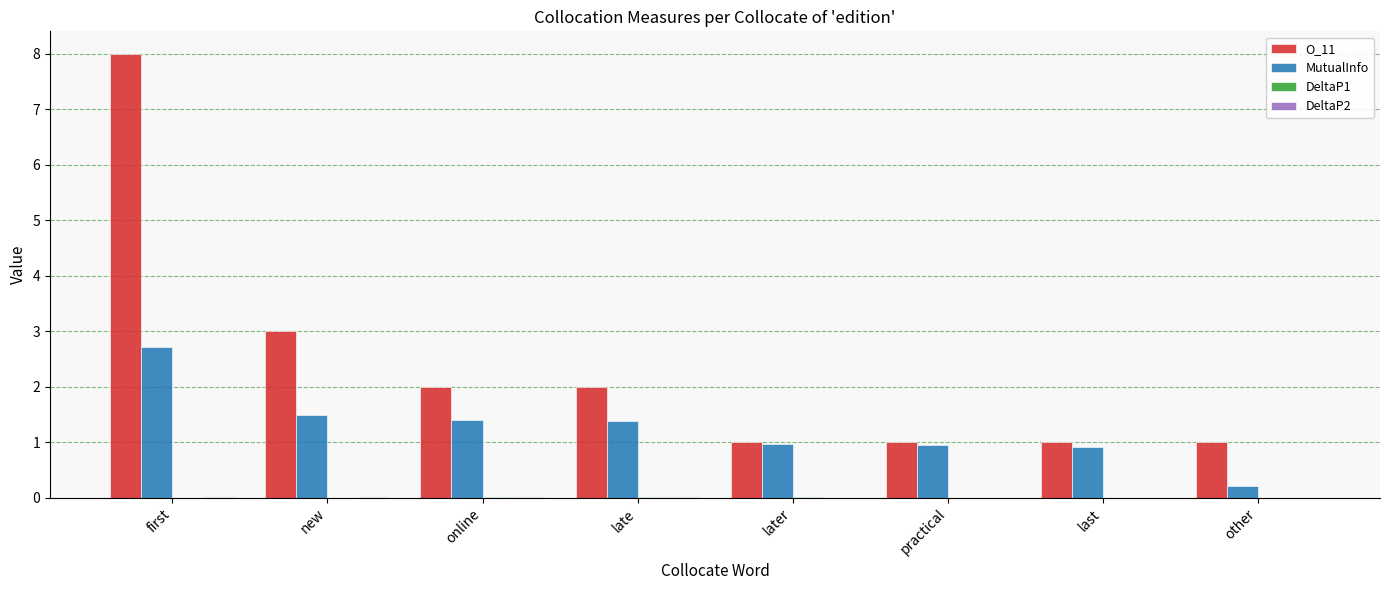

What is the sum of all O_11 values?

19.0